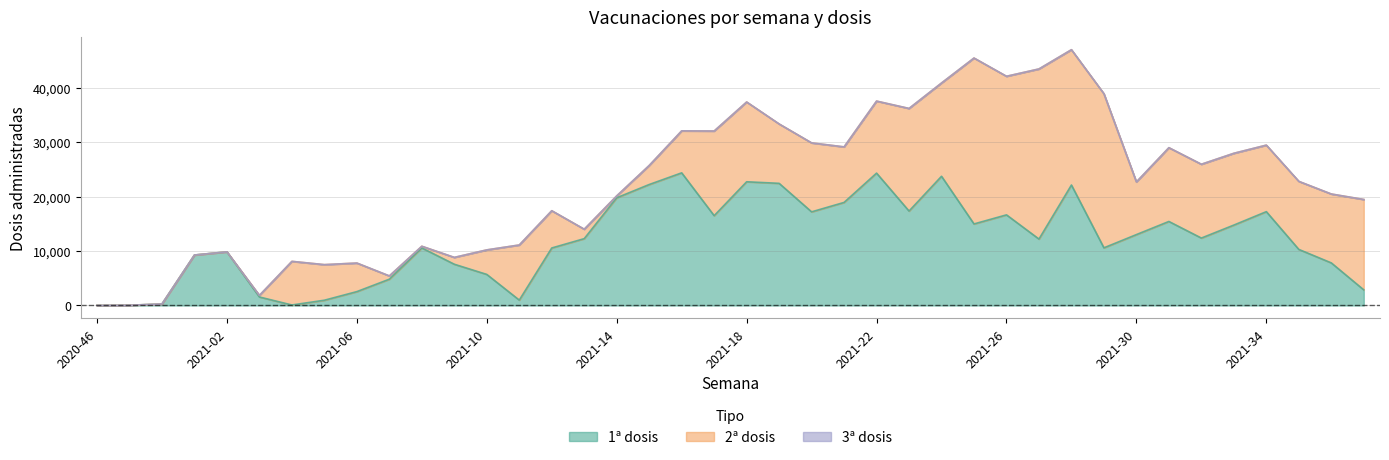

Which series changed the most between 2021-08 and 2021-30?

2ª dosis